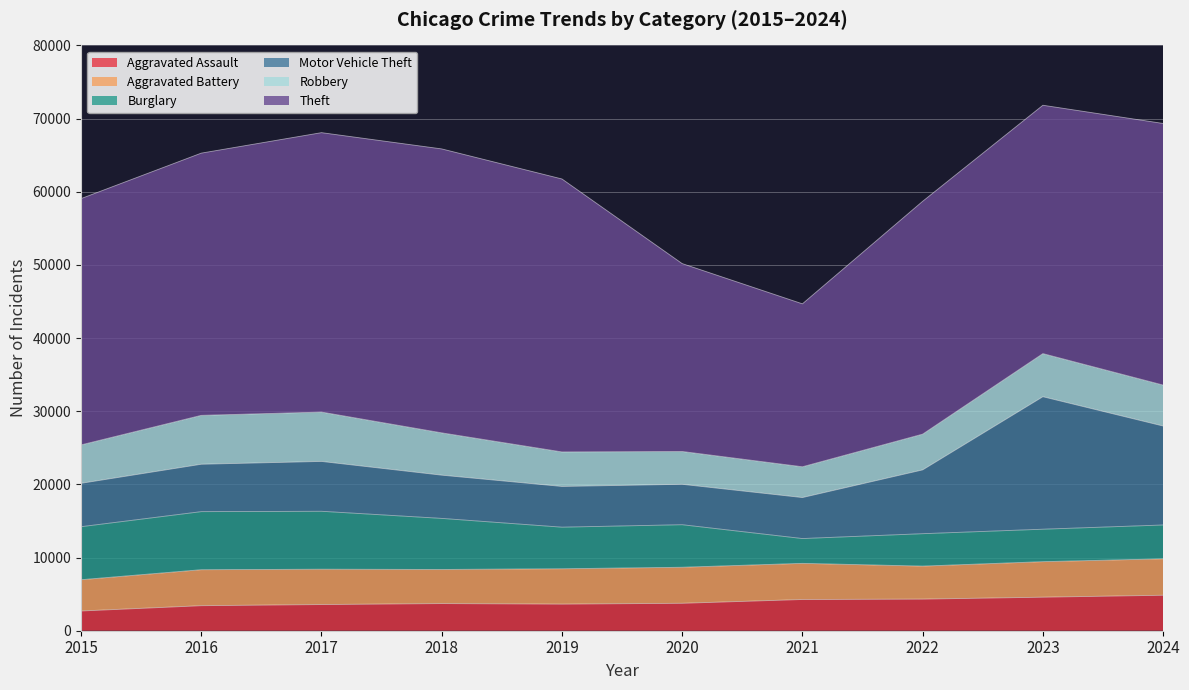

Is the value of Robbery at 2016 greater than the value of Aggravated Assault at 2017?

Yes